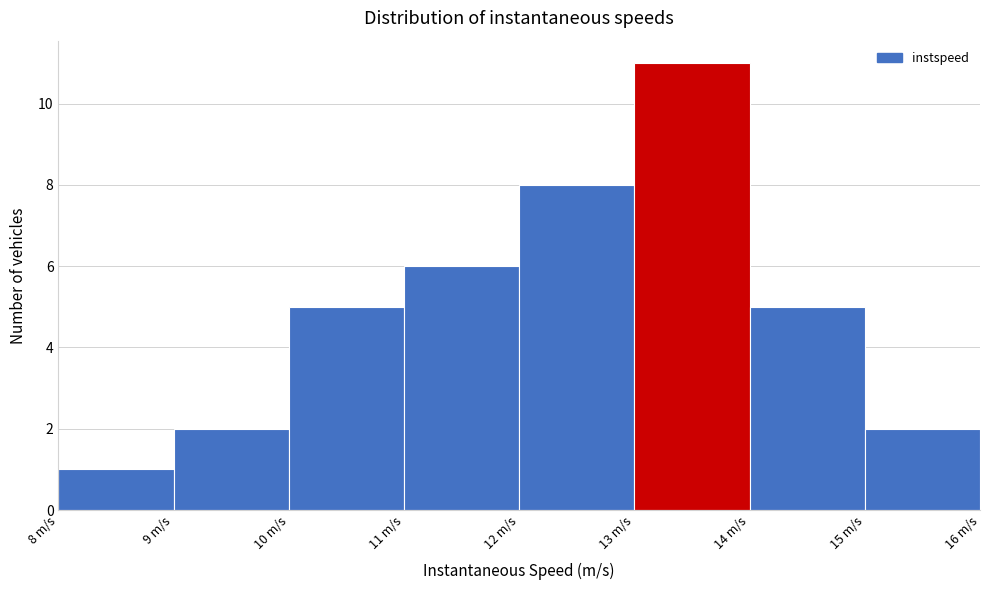

Reading left to right, transcribe this chart: for each bar, give the range it covers on the x-axis and its height. The values are not printed on the chart, so give them approximately, as read against the axis.

8 to 9: 1
9 to 10: 2
10 to 11: 5
11 to 12: 6
12 to 13: 8
13 to 14: 11
14 to 15: 5
15 to 16: 2